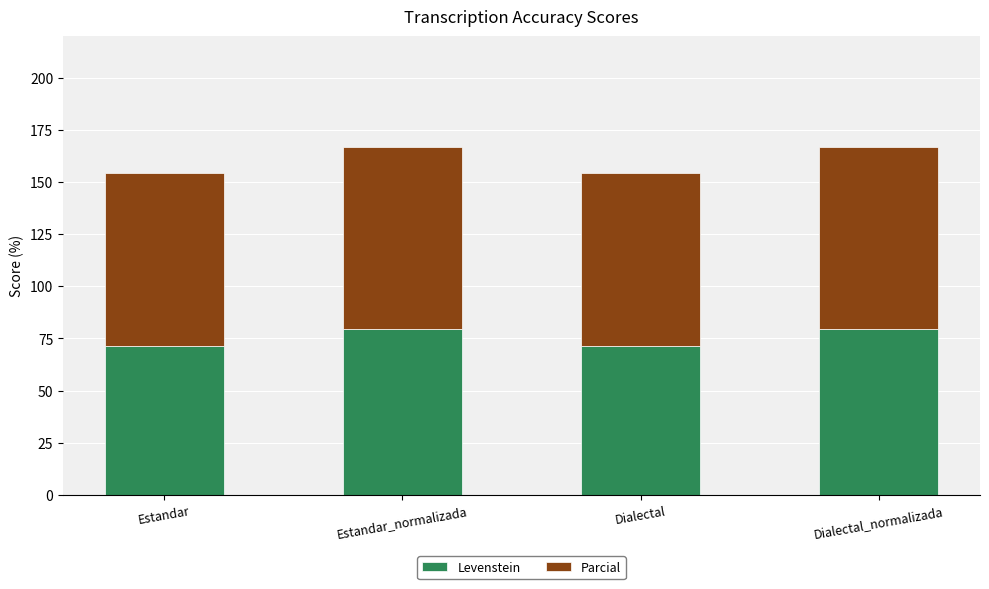

The Levenstein series shows 71.5 at Estandar. True or false?

True